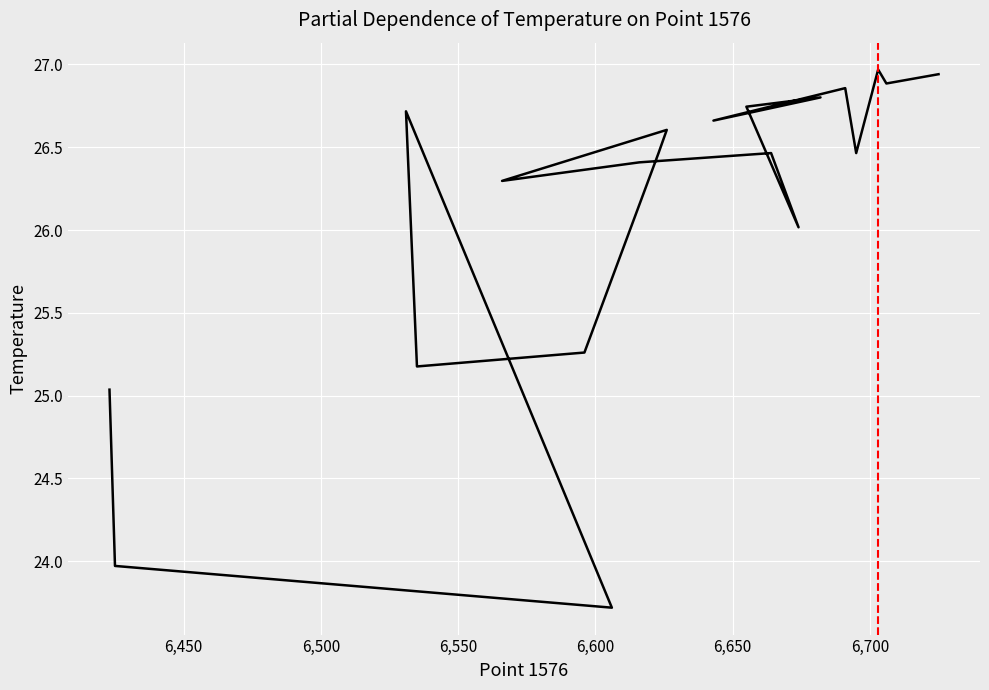

What is the difference between the maximum and minimum values?

3.2